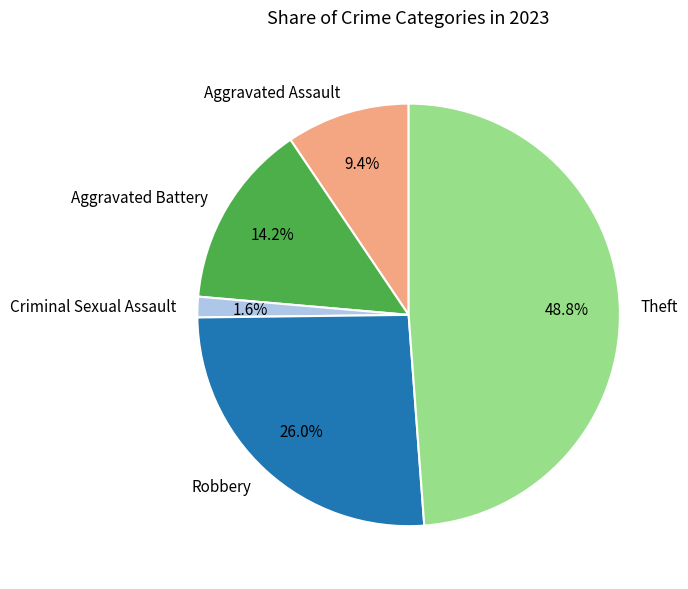

Count the number of slices in the pie.

5